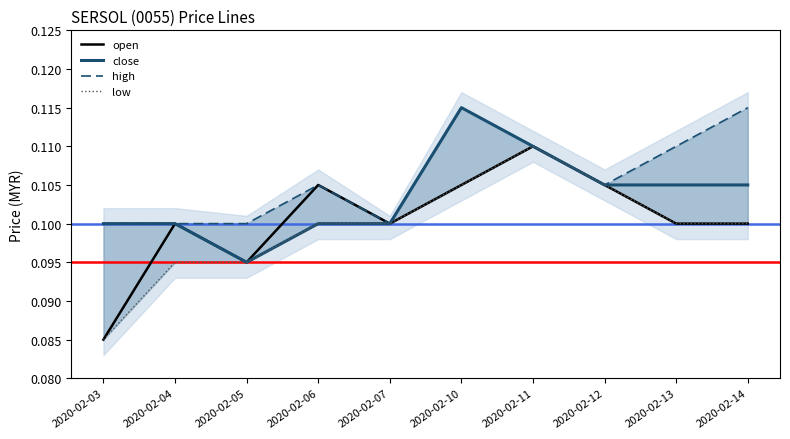

Does the chart have visible grid lines?

No